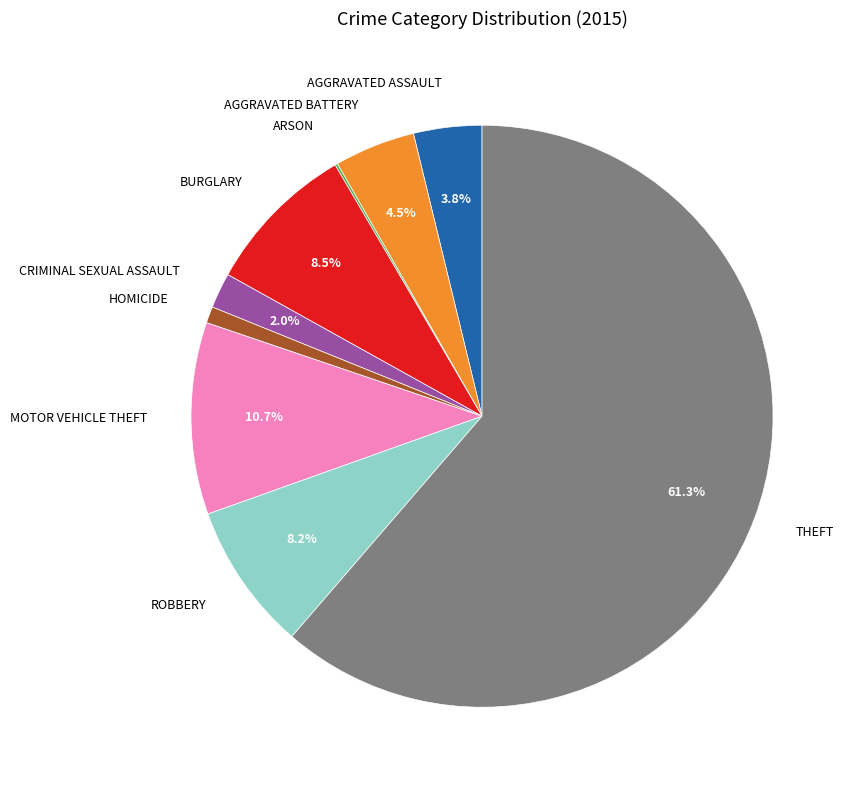

Is there any slice that represents more than half of the pie?

Yes